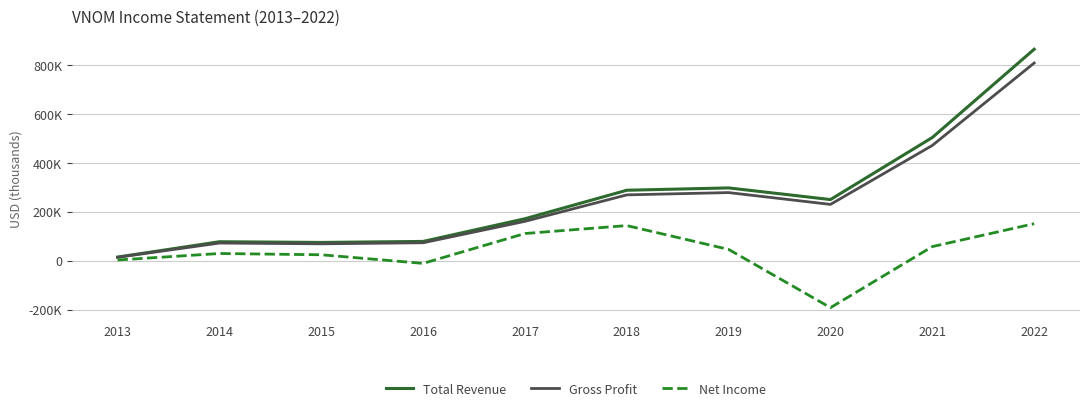

At which category does the chart reach its peak across all series?

2022